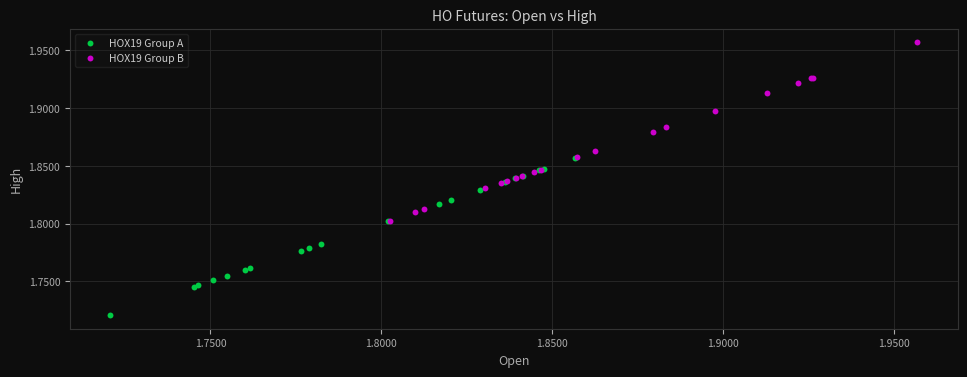

Which series reaches the minimum Y coordinate?

HOX19 Group A